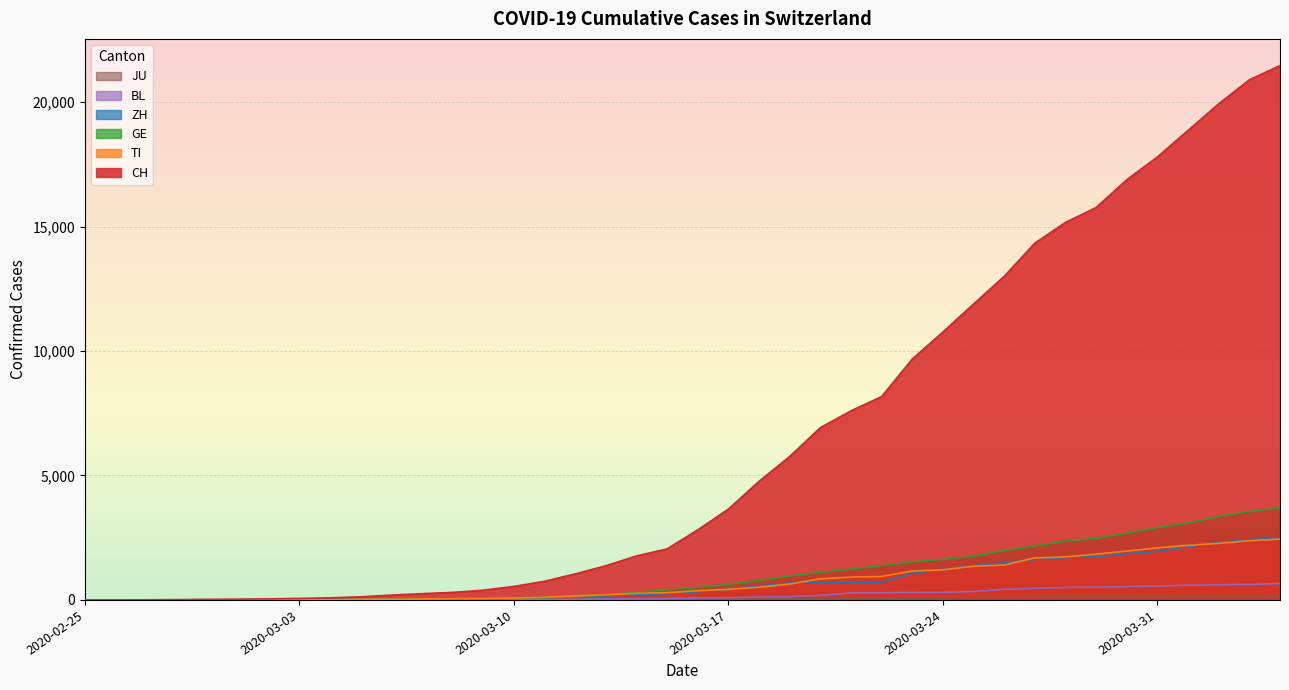

How many values in the GE series are below 497?

20